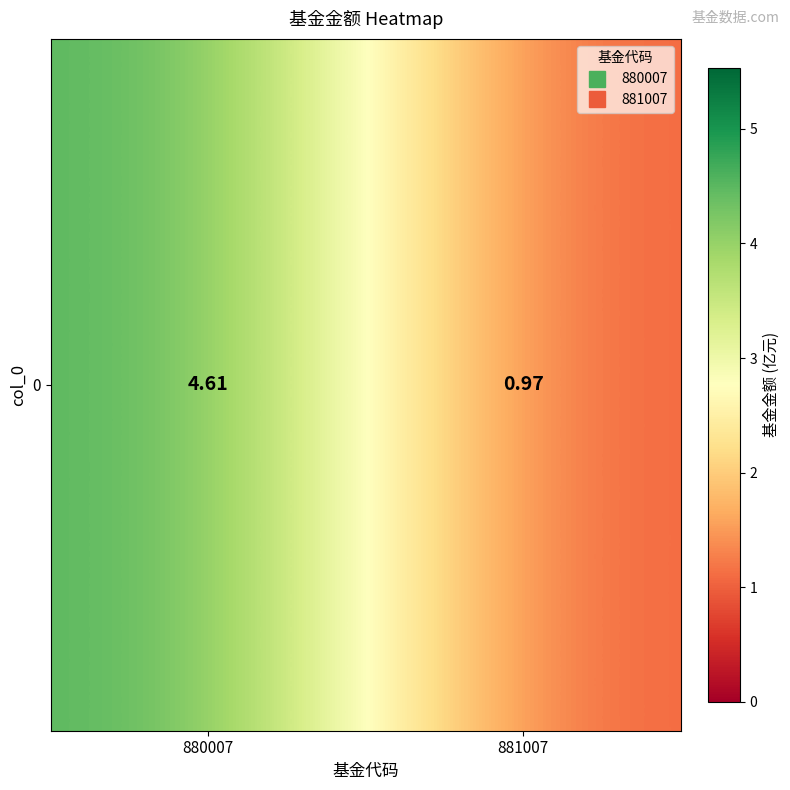

What is the average value?

2.8